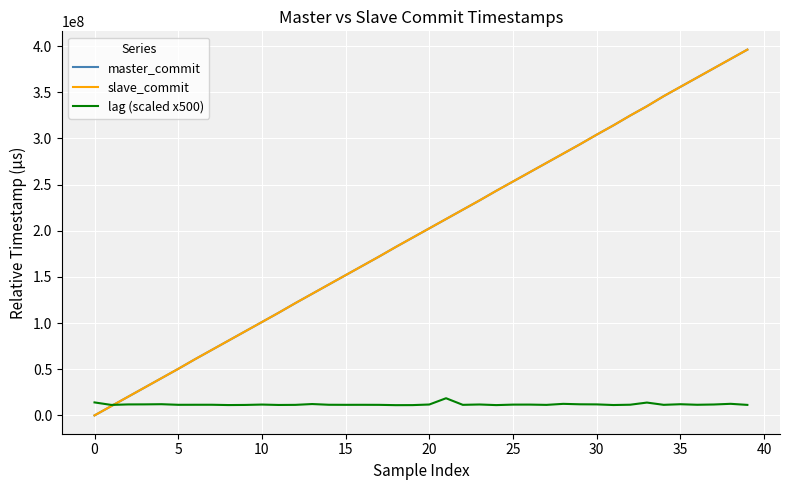

How many categories are shown in the chart?

40